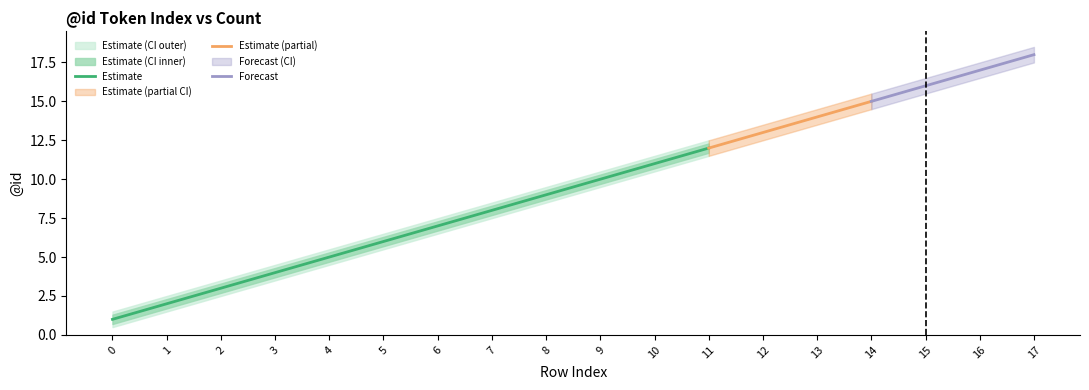

What is the highest value of the Estimate series?

12